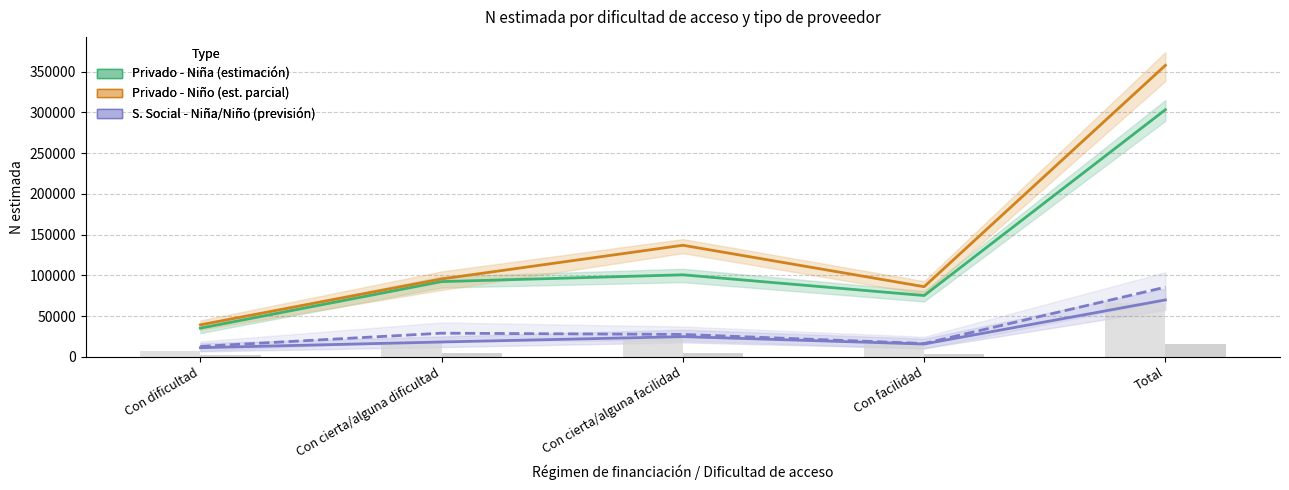

At which label does Total S. Social (/10) first exceed 4716?

Con cierta/alguna dificultad